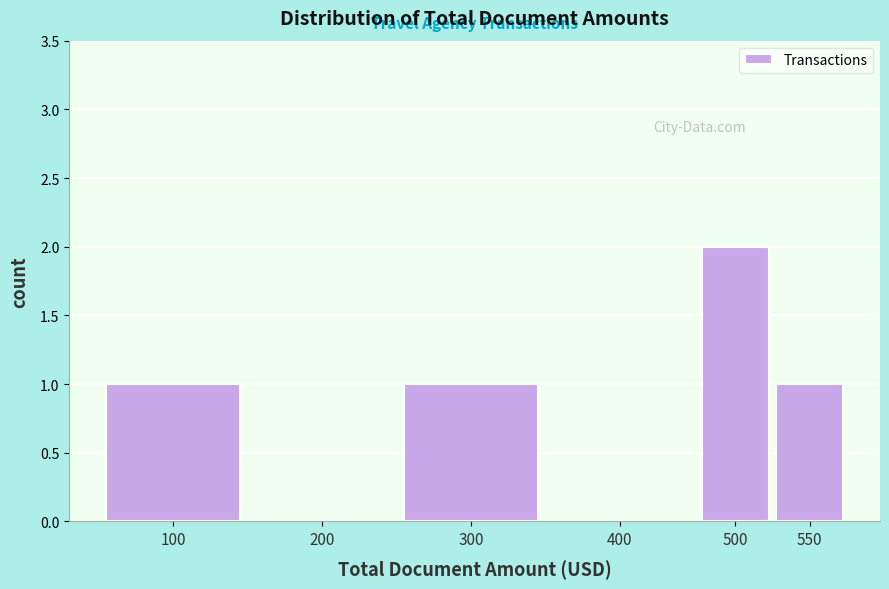

Reading left to right, transcribe all the data shown in this chart.

100=1	200=0	300=1	400=0	500=2	550=1